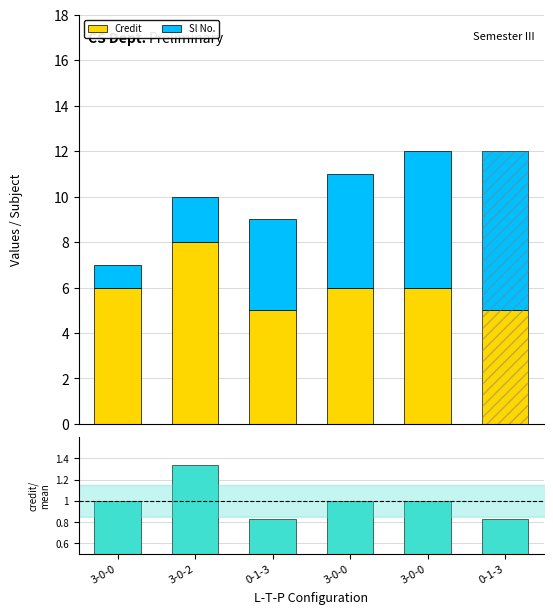

Where does the Credit series first go above 6?

3-0-2